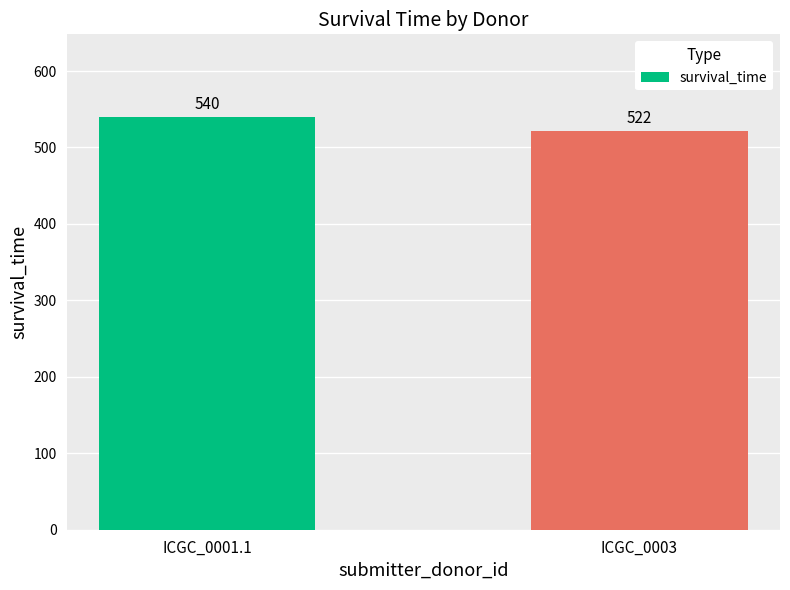

List the labels in order of value, largest first.

ICGC_0001.1, ICGC_0003